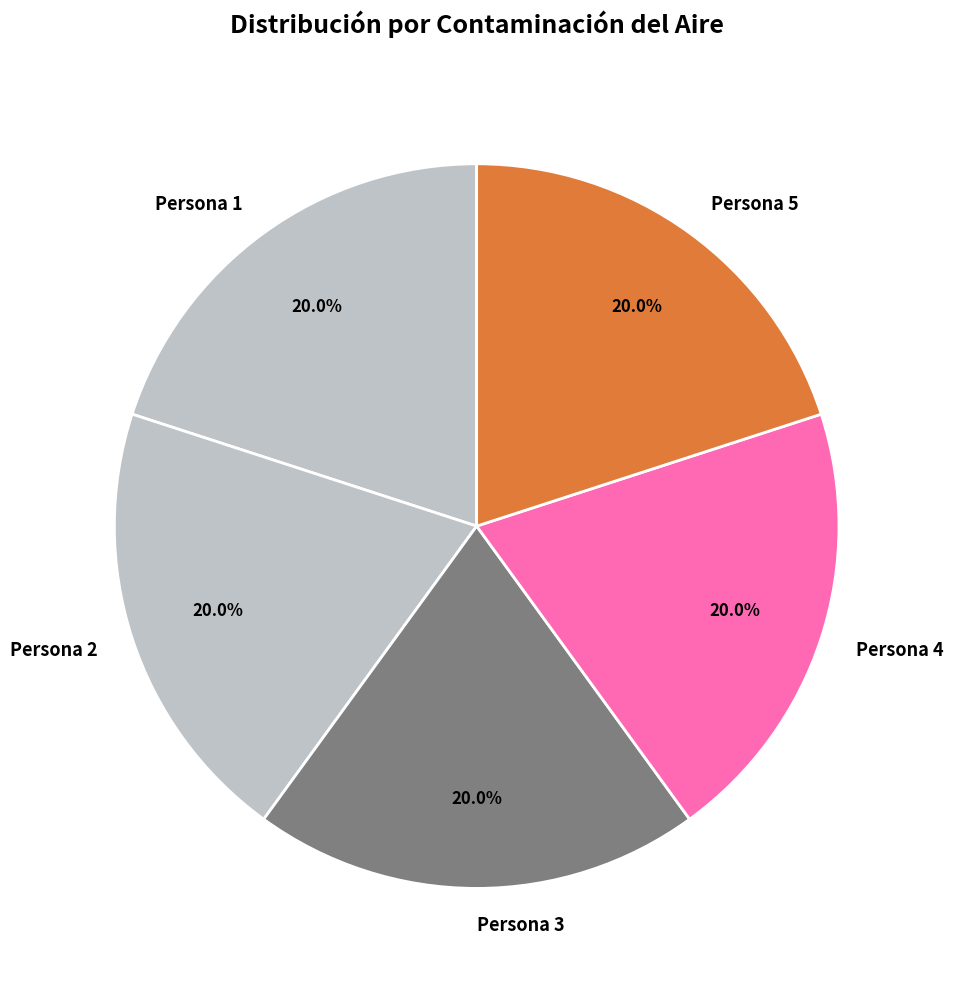

Is Persona 4 the majority of the pie?

No